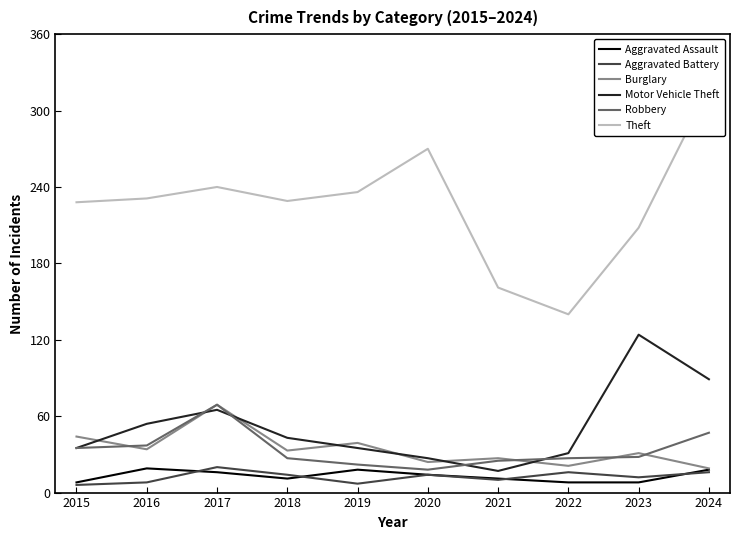

How many values in the Robbery series are below 28?

5